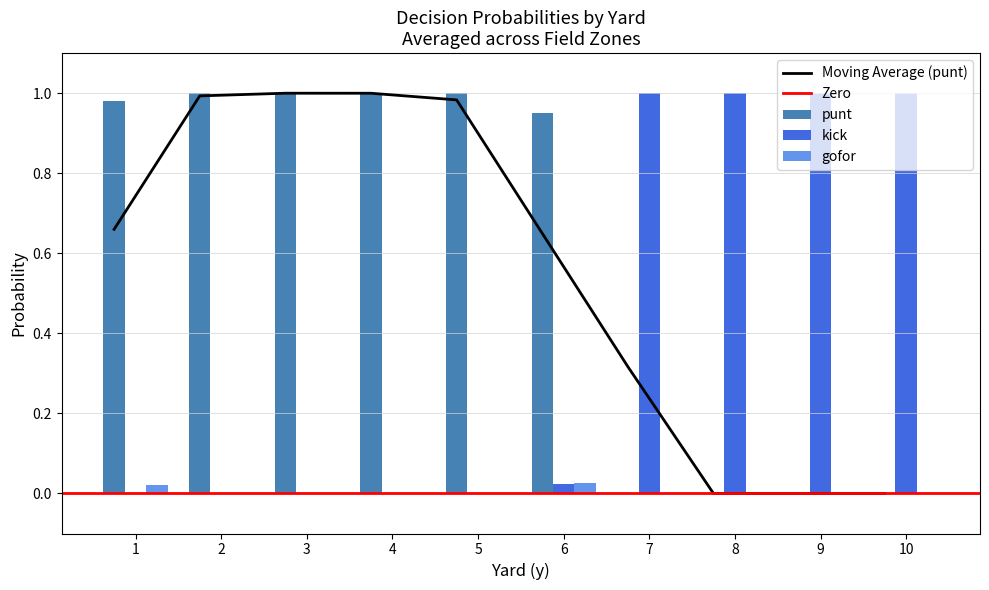

Is it true that gofor equals 0.0 at 2?

True